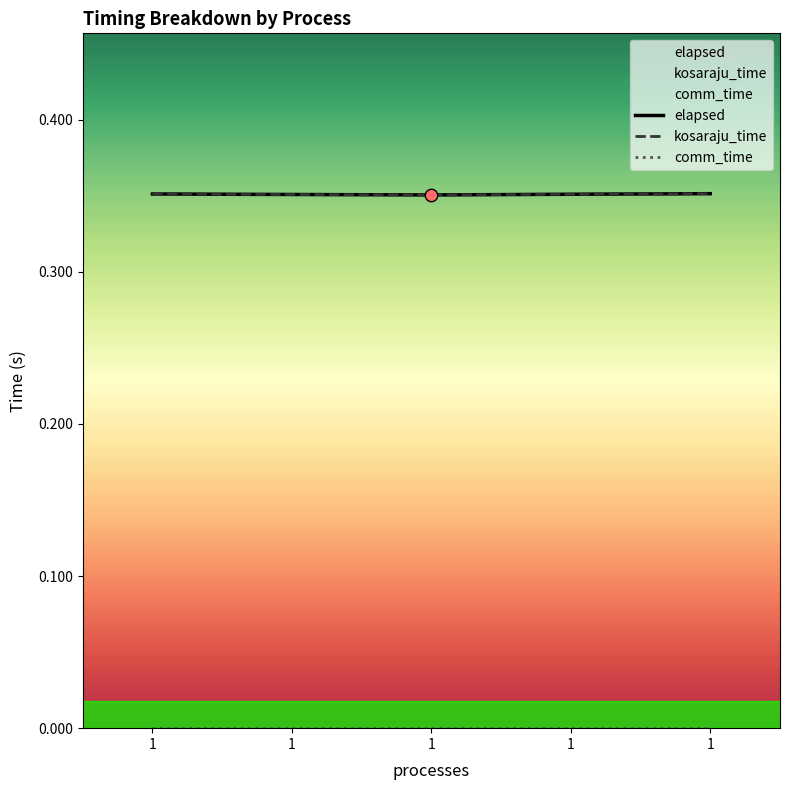

Which series contains the highest Y value?

elapsed